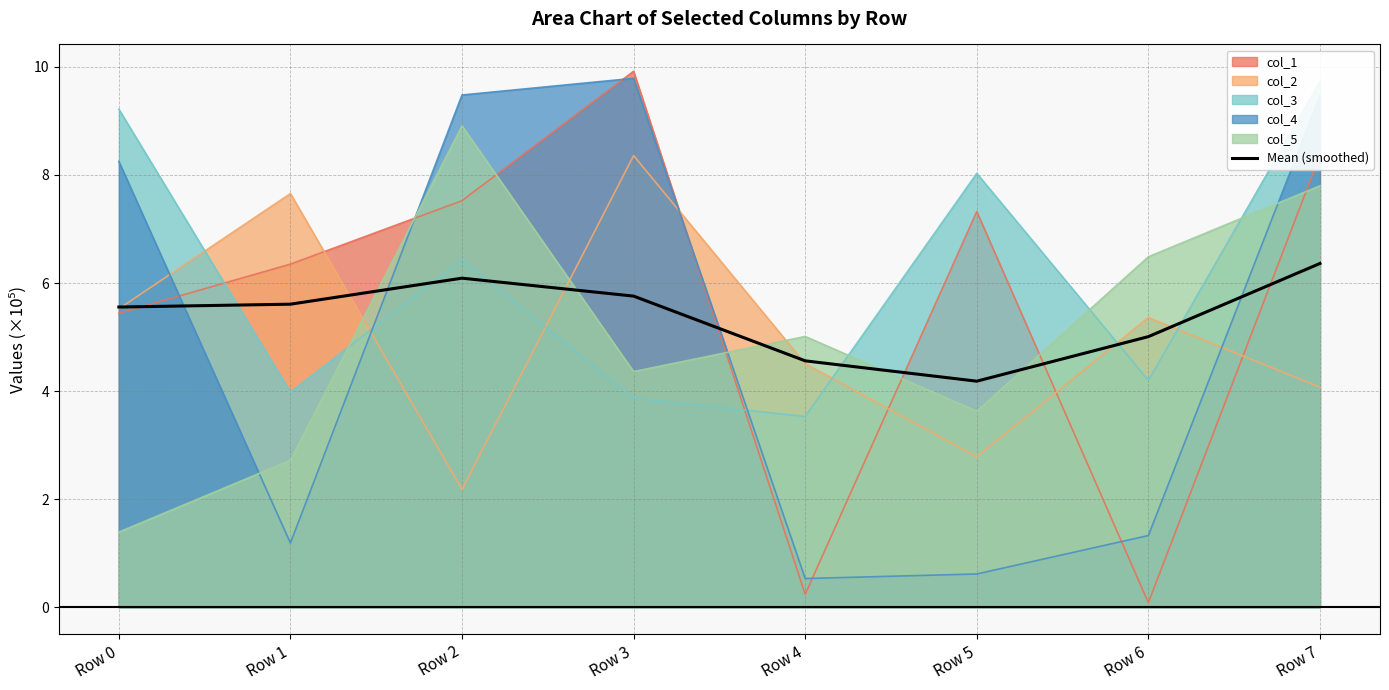

Reading left to right, list all the values displayed in this chart.

5.6	5.6	6.1	5.8	4.6	4.2	5.0	6.4